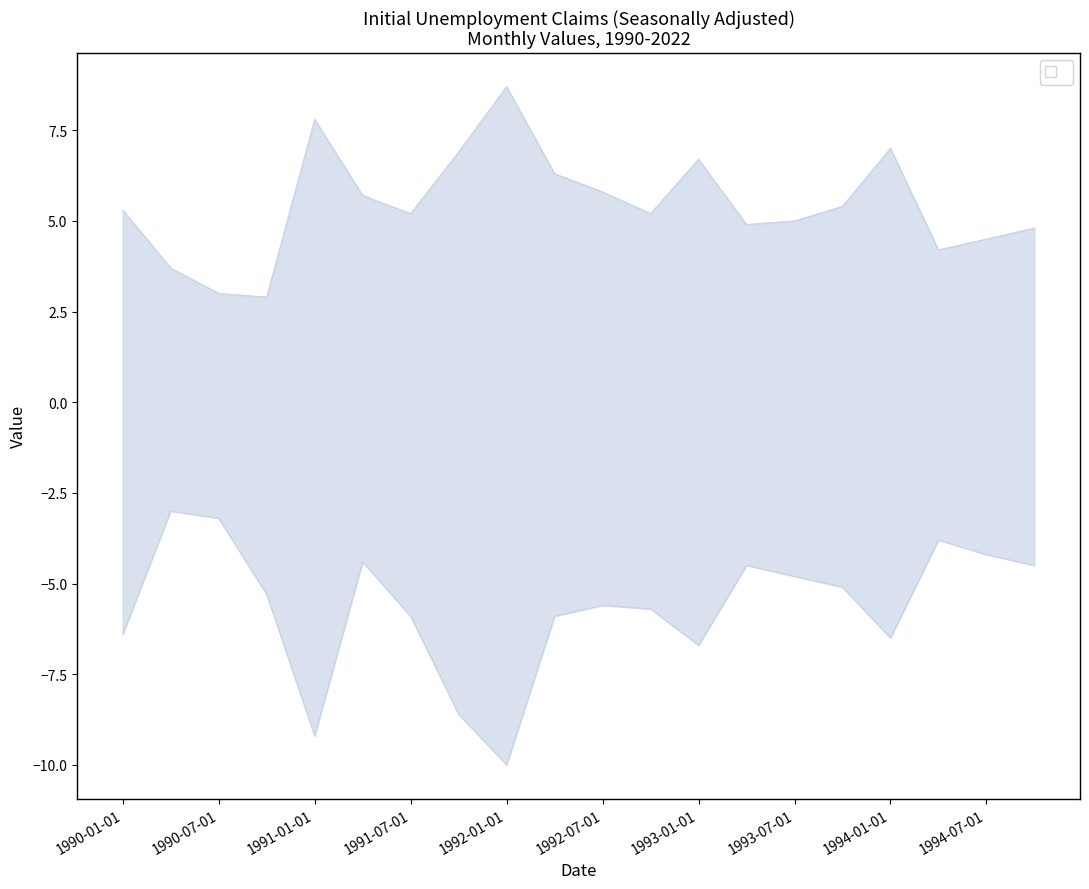

Where is the first local maximum for lower?

1990-04-01